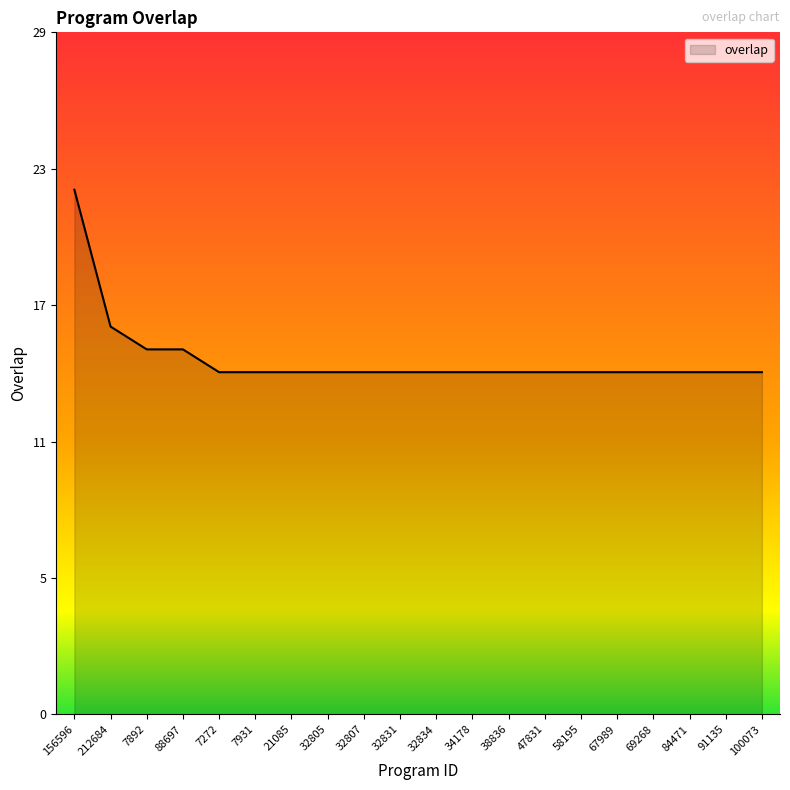

What is the ratio of the value at 32834 to the value at 7272?

1.0